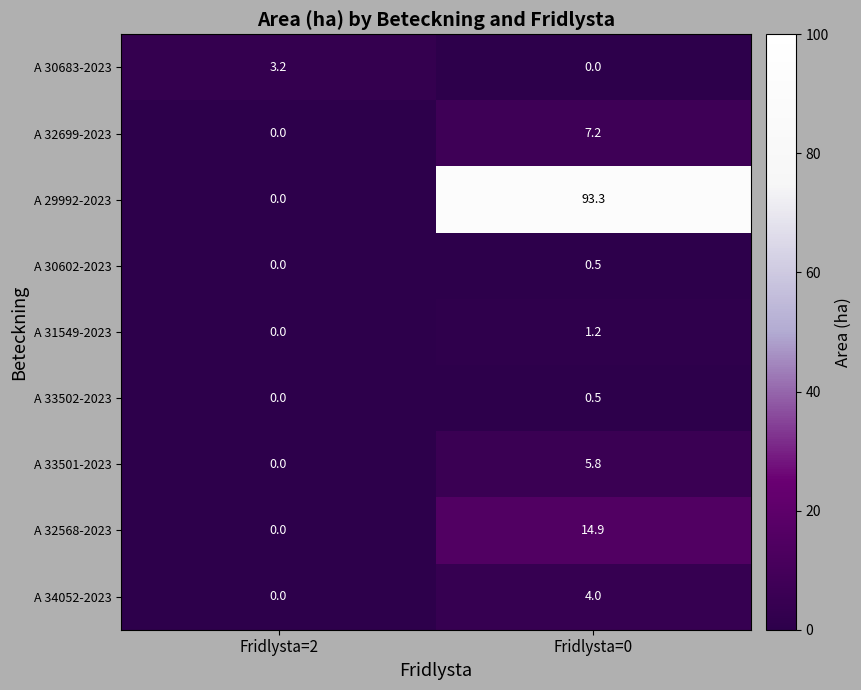

Reading left to right, what are all the values shown in this chart?

A 30683-2023: Fridlysta=2=3.2	Fridlysta=0=0.0
A 32699-2023: Fridlysta=2=0.0	Fridlysta=0=7.2
A 29992-2023: Fridlysta=2=0.0	Fridlysta=0=93.3
A 30602-2023: Fridlysta=2=0.0	Fridlysta=0=0.5
A 31549-2023: Fridlysta=2=0.0	Fridlysta=0=1.2
A 33502-2023: Fridlysta=2=0.0	Fridlysta=0=0.5
A 33501-2023: Fridlysta=2=0.0	Fridlysta=0=5.8
A 32568-2023: Fridlysta=2=0.0	Fridlysta=0=14.9
A 34052-2023: Fridlysta=2=0.0	Fridlysta=0=4.0